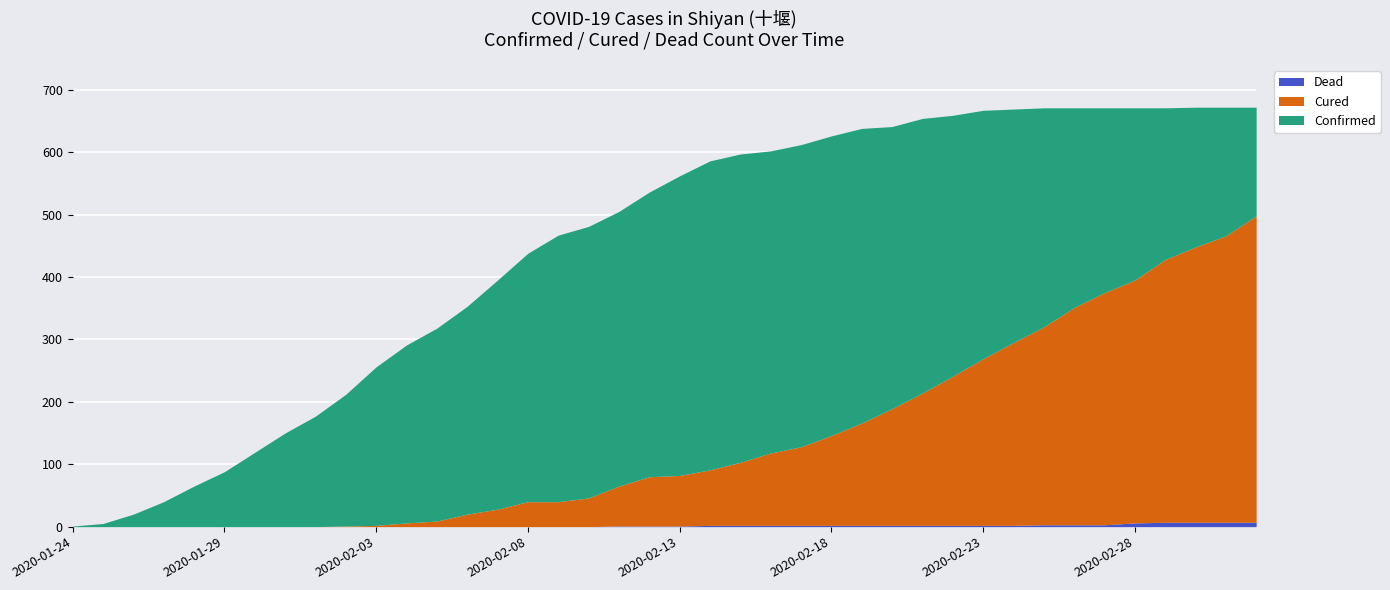

What is the label of the 35th point from the right?

2020-01-29